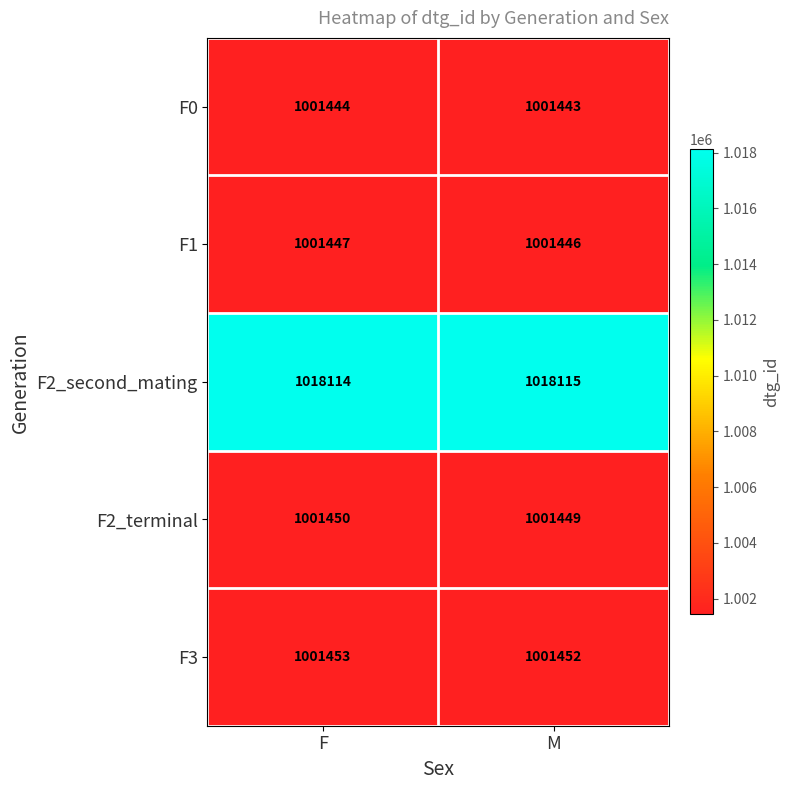

Is it true that F0 equals 1001444 at F?

True